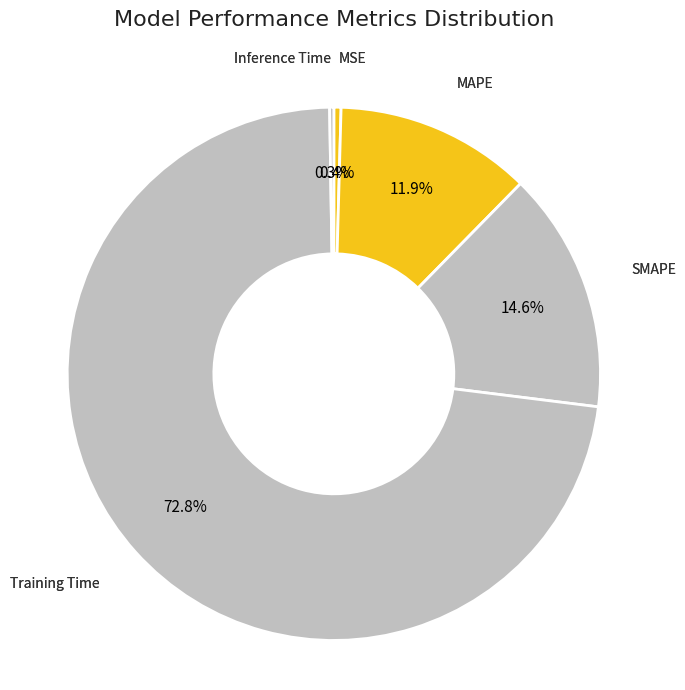

What is the largest slice in the pie chart?

Training Time